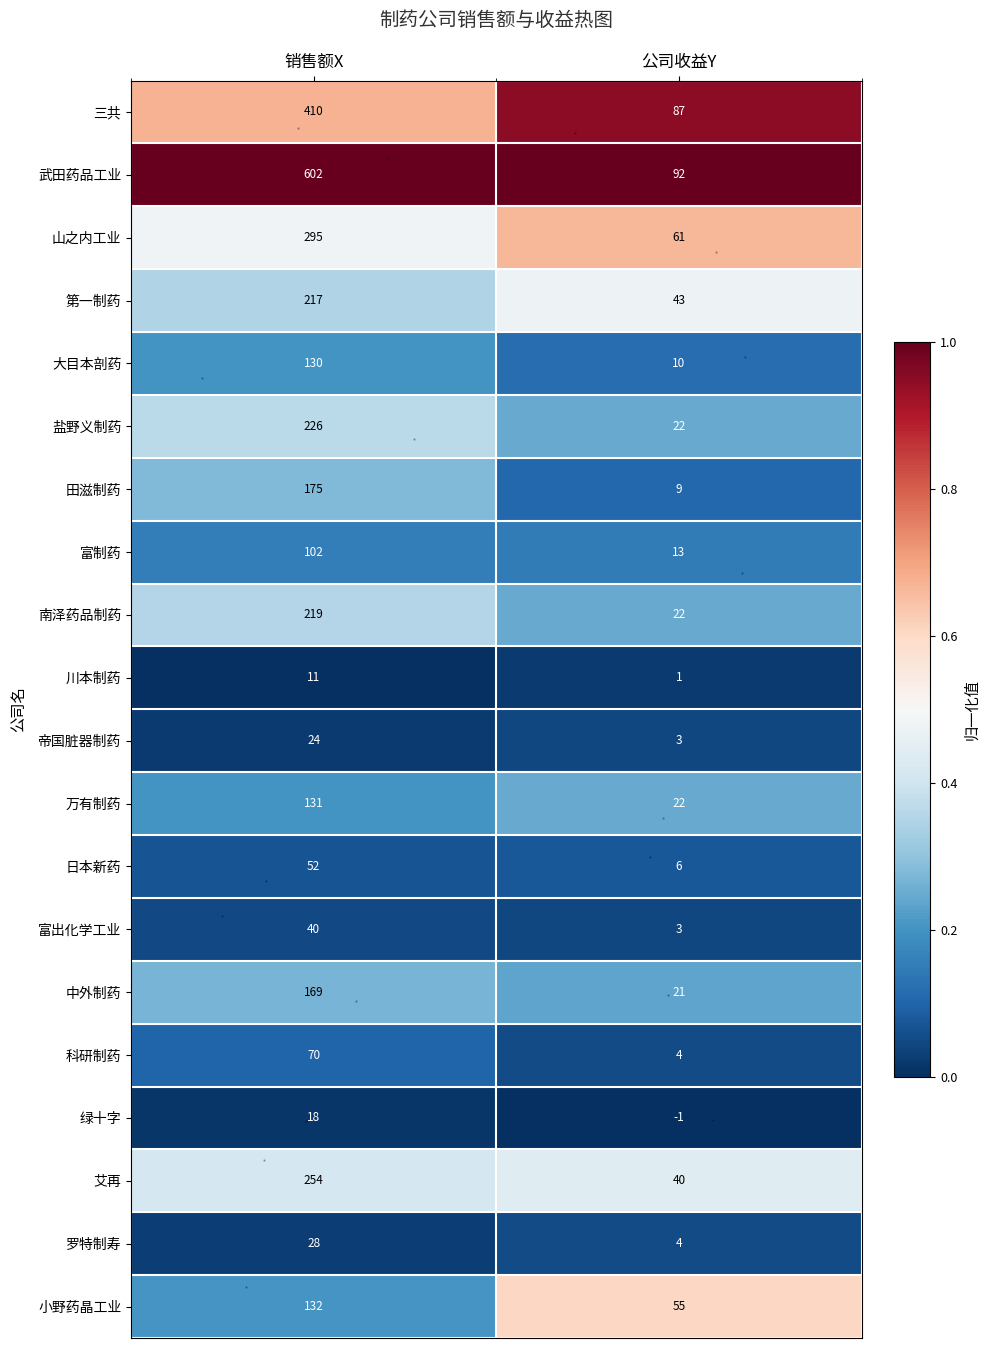

Count the number of data series in this chart.

20